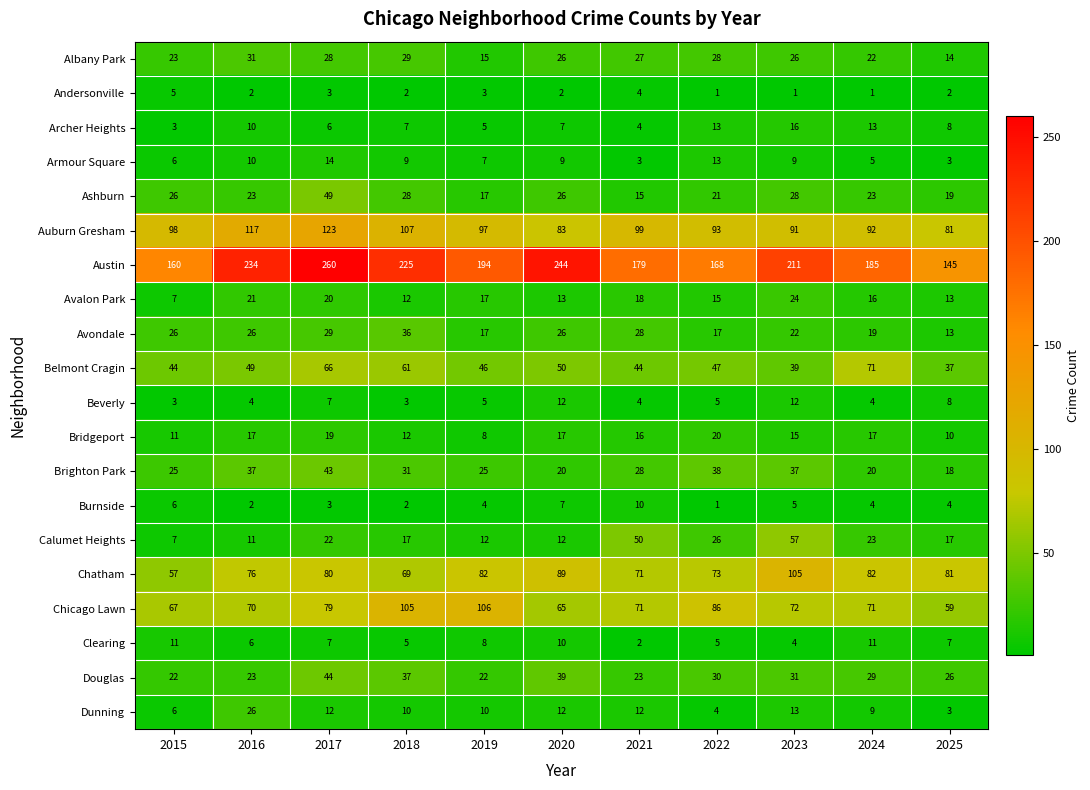

Which series changed the most between 2018 and 2024?

Austin